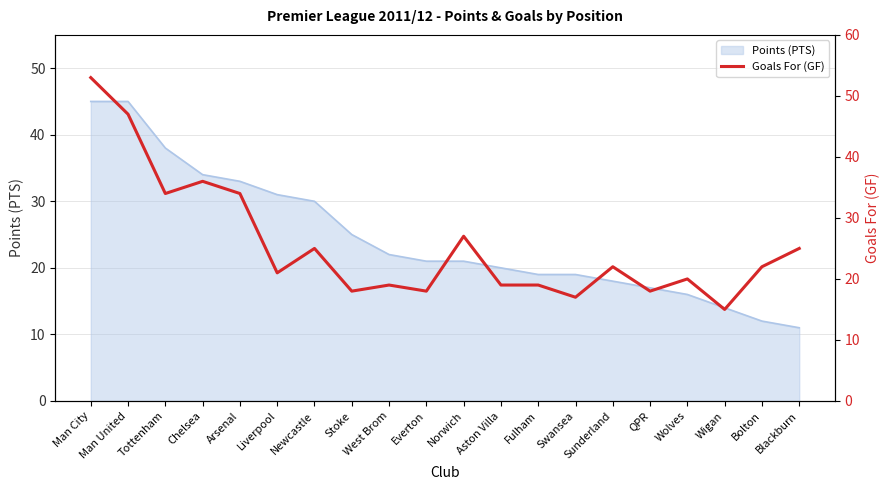

What is the maximum value shown in the chart?

53